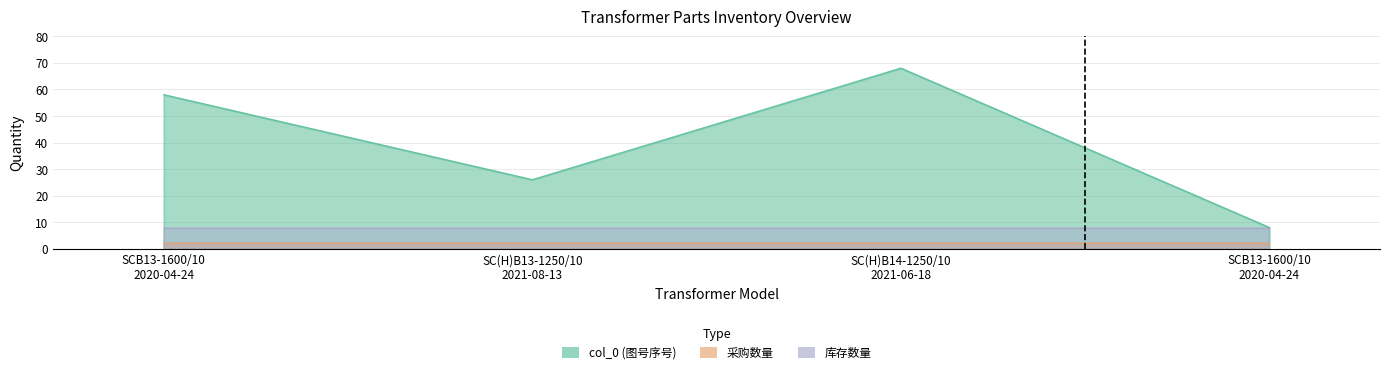

What is the approximate value of col_0 at SC(H)B14-1250/10
2021-06-18, to the nearest 10?

70